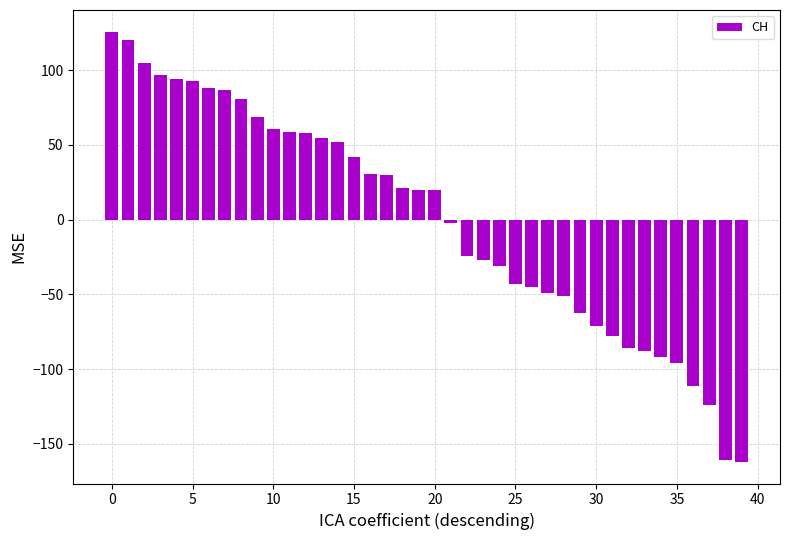

What is the difference between the maximum and second lowest values?

287.0